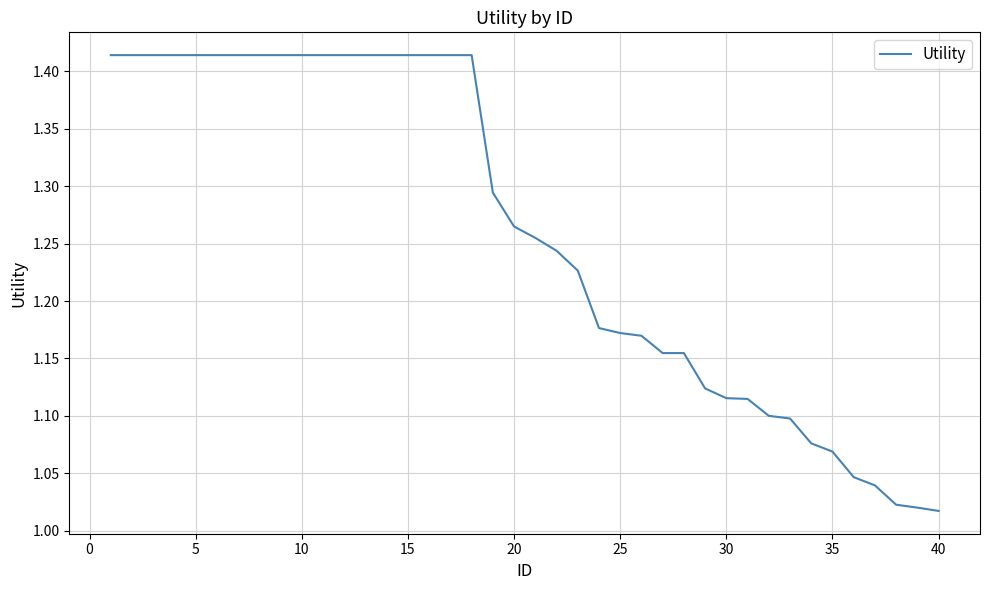

What is the difference between the maximum and minimum values?

0.4